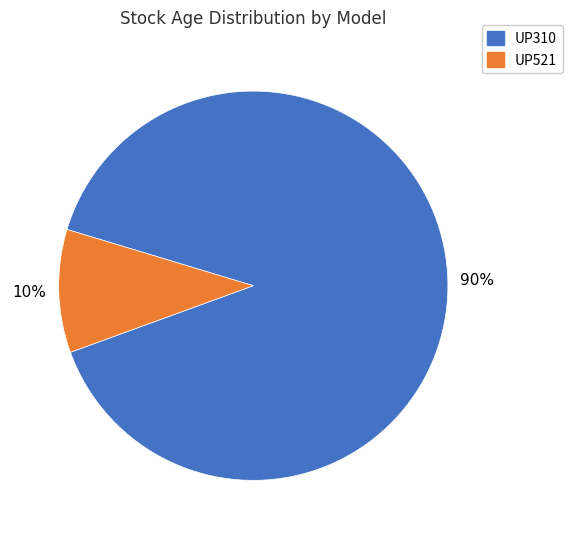

Is there any slice that represents more than half of the pie?

Yes